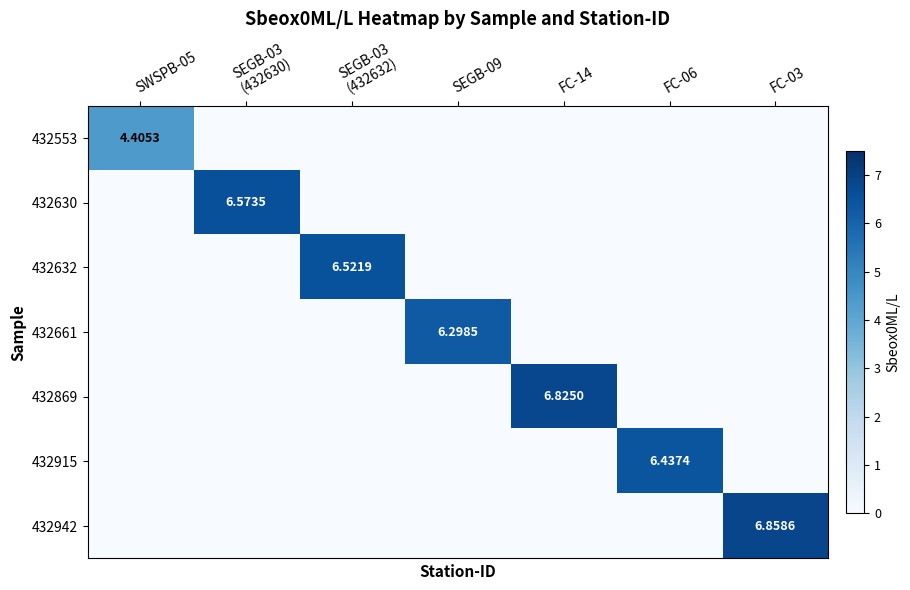

What is the total value across all series at SEGB-03
(432630)?

6.6